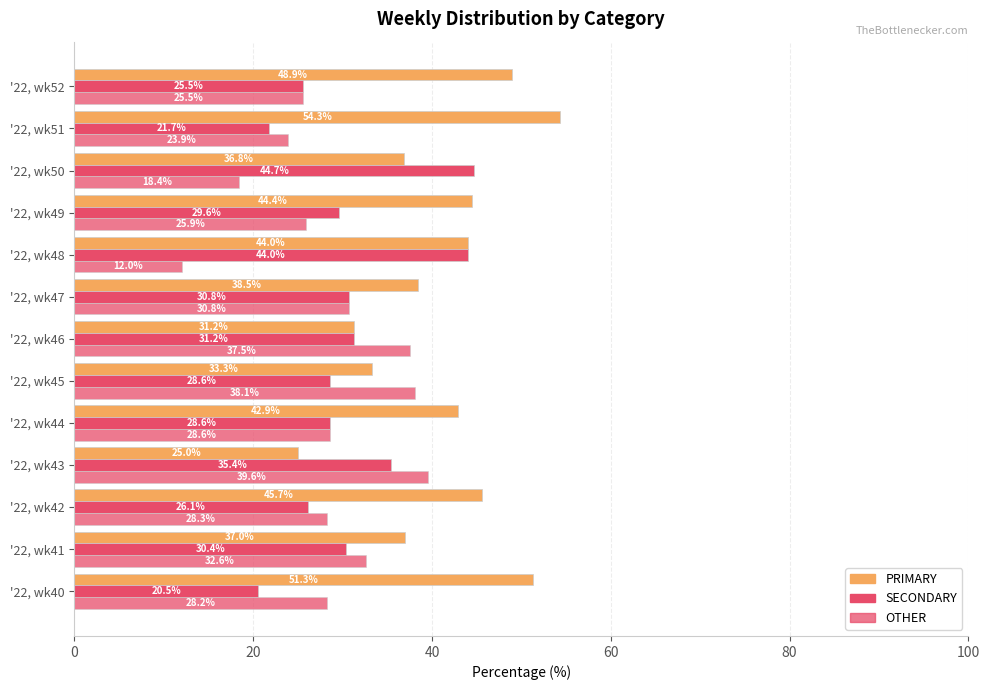

What is the sum of all PRIMARY values?

533.4